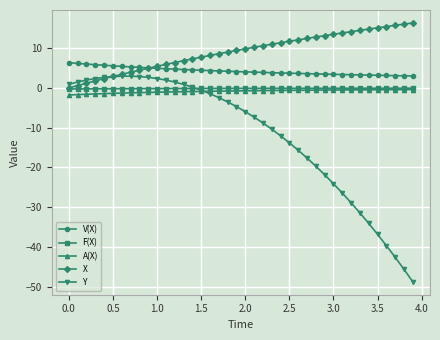

What is the value of the X point at the 12th from the left?

5.9